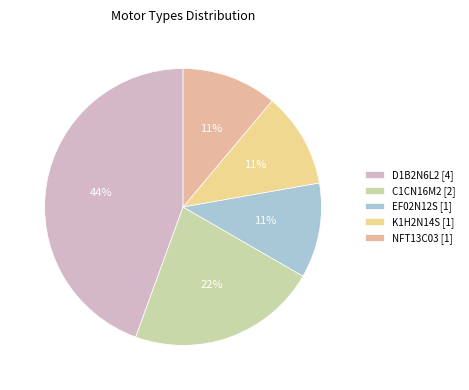

Which slice is the largest?

D1B2N6L2